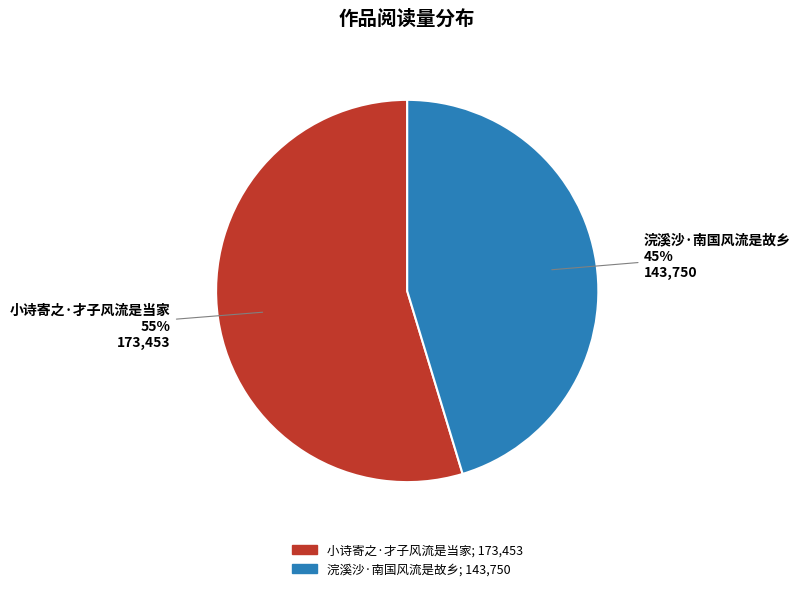

Is there any slice that represents more than half of the pie?

Yes